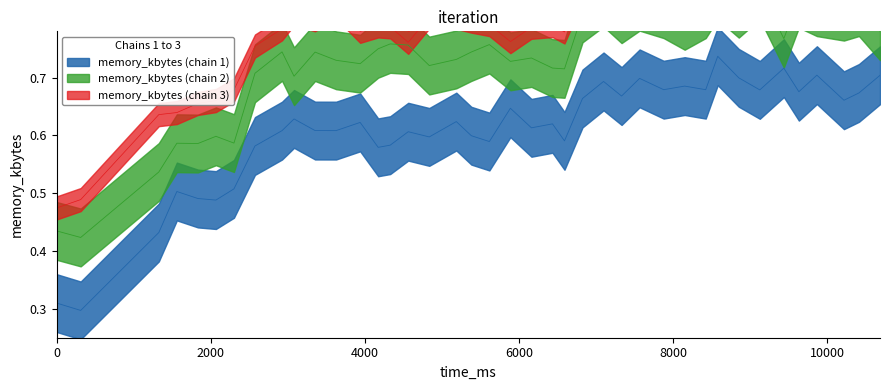

List the labels in order of value, largest first.

9126, 8580, 7098, 9633, 7566, 10413, 9867, 8853, 7878, 8424, 10218, 6825, 7332, 8151, 10686, 9438, 4329, 5616, 4563, 4173, 2925, 5382, 3354, 6162, 5187, 3627, 5889, 3939, 4836, 6435, 6591, 2574, 3081, 2067, 2301, 1560, 1833, 1326, 0, 312